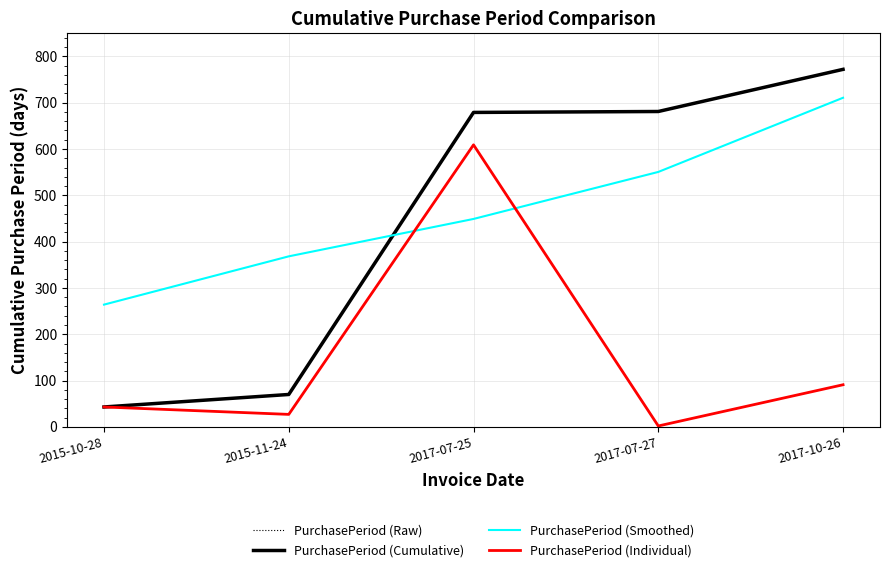

Is this an area chart (filled region under the line)?

No